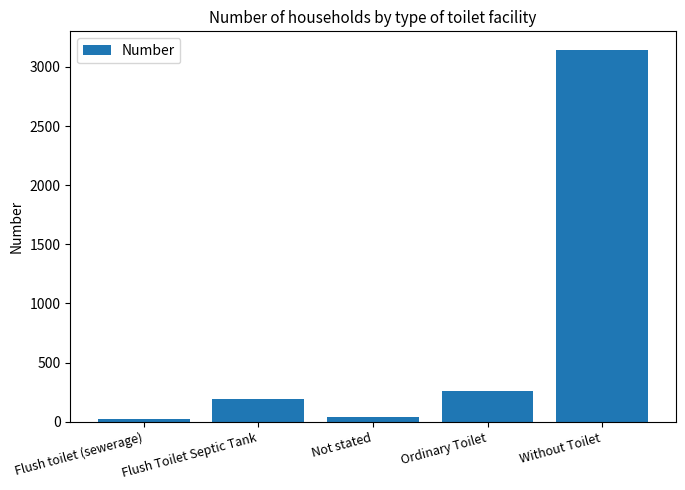

The value at Ordinary Toilet is 427. True or false?

False